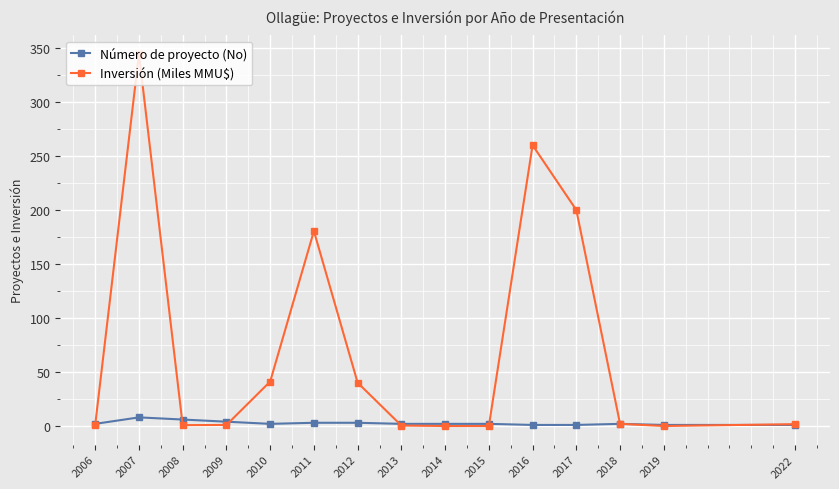

Rank the series at 2017 from lowest to highest value.

Número de proyecto (No), Inversión (Miles MMU$)